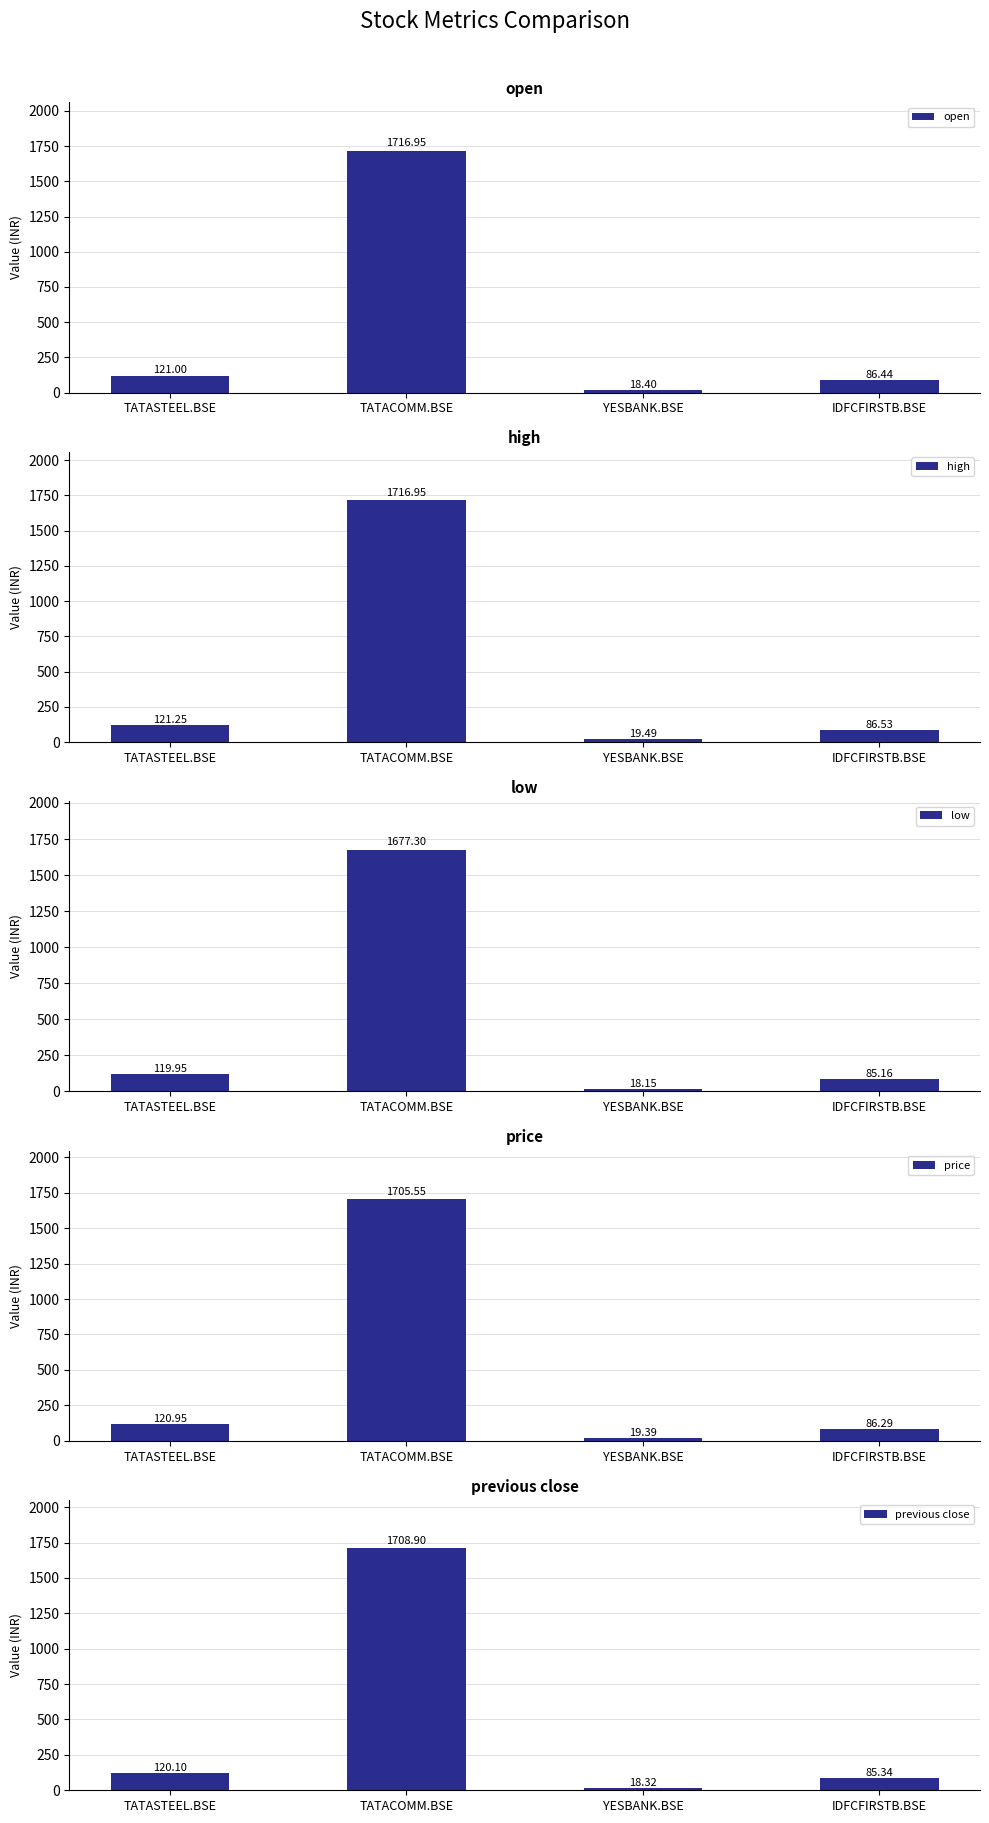

Rank the series by their maximum value, from lowest to highest.

low, price, previous close, open, high